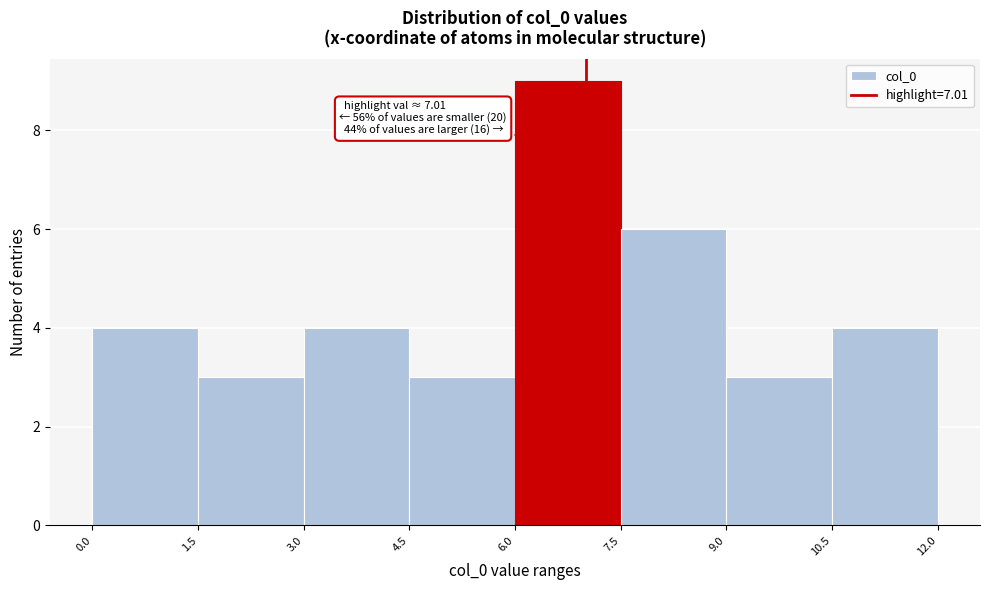

Over which range of the x-axis is the bar tallest?

6.0 to 7.5